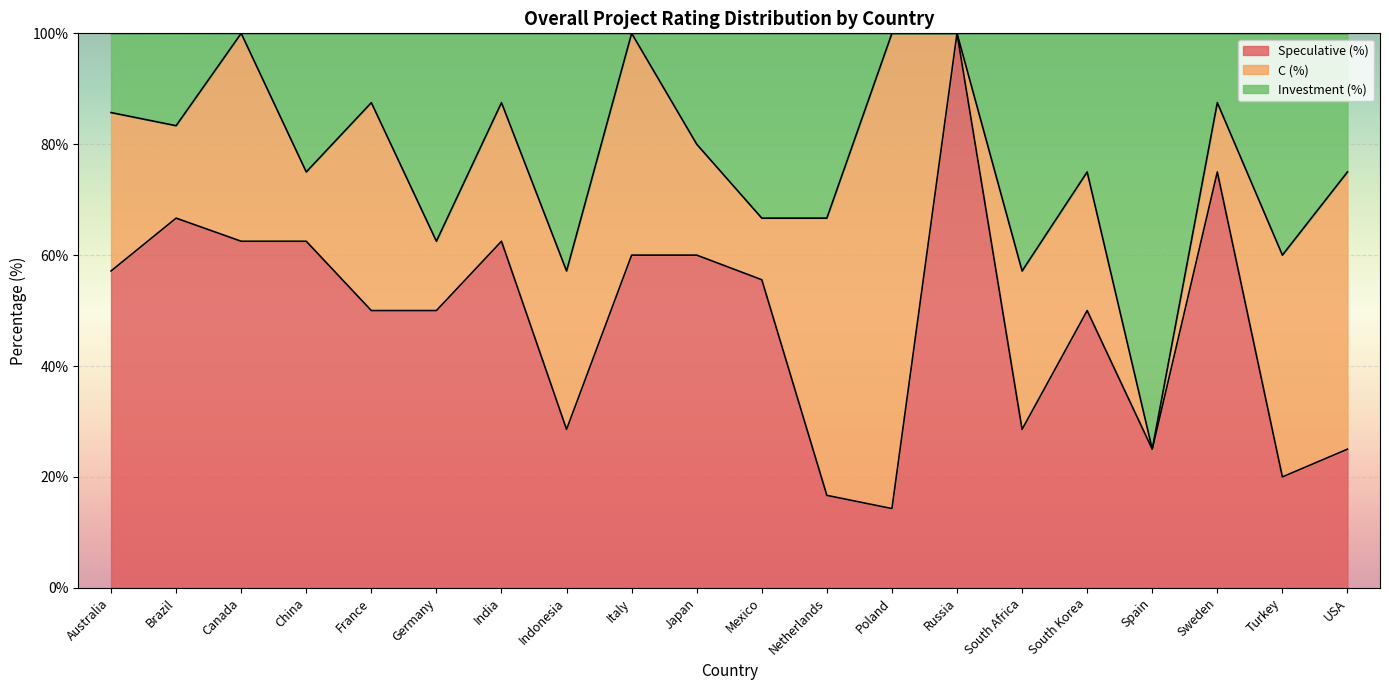

At which category does Speculative (%) reach its first local peak?

Brazil